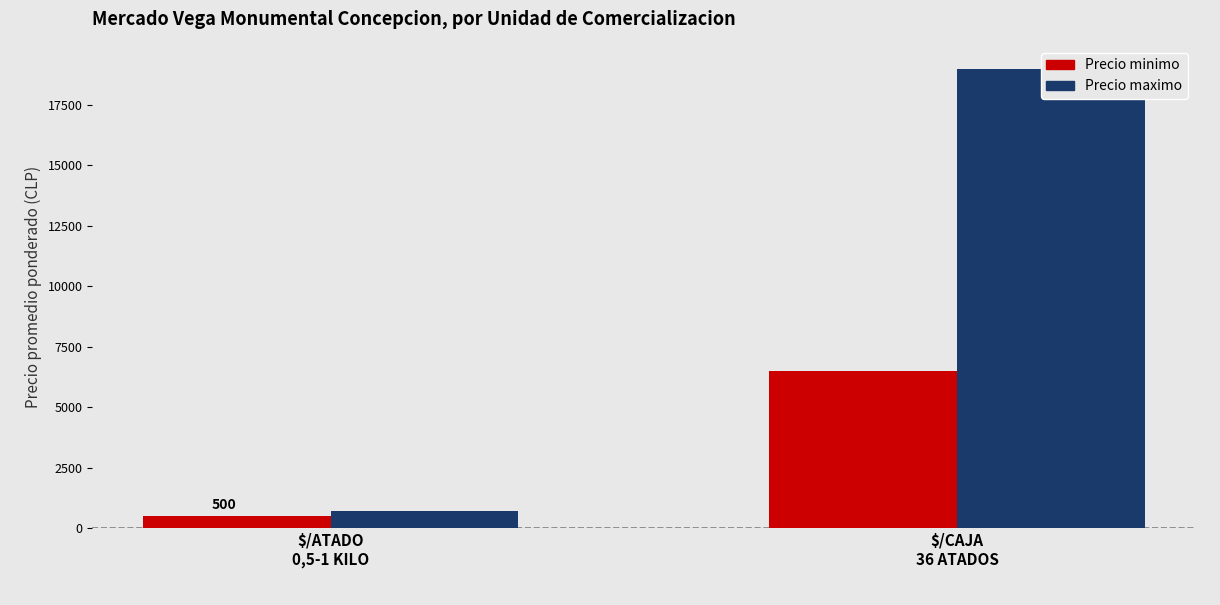

Which series has the largest total across all categories?

Precio maximo